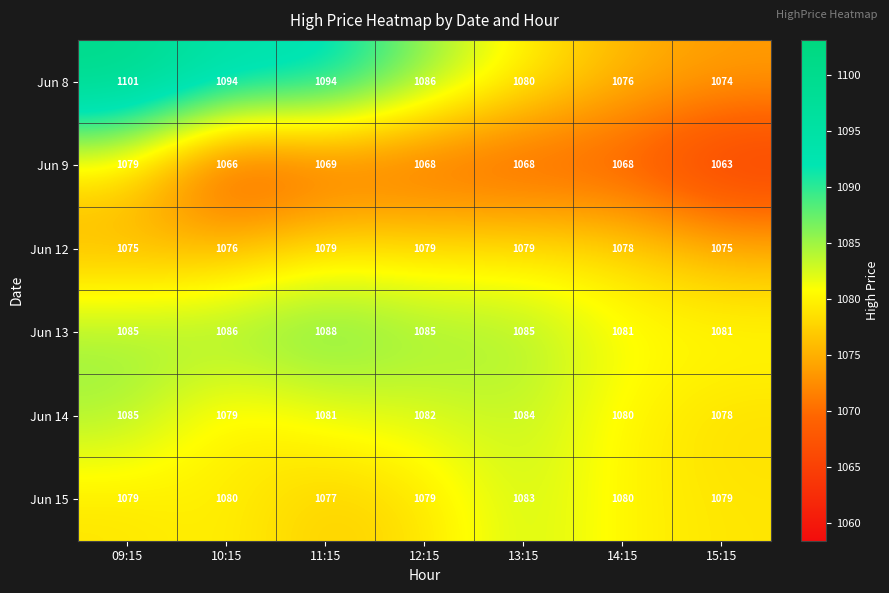

What is the difference between the maximum and second lowest values in the Jun 15 series?

4